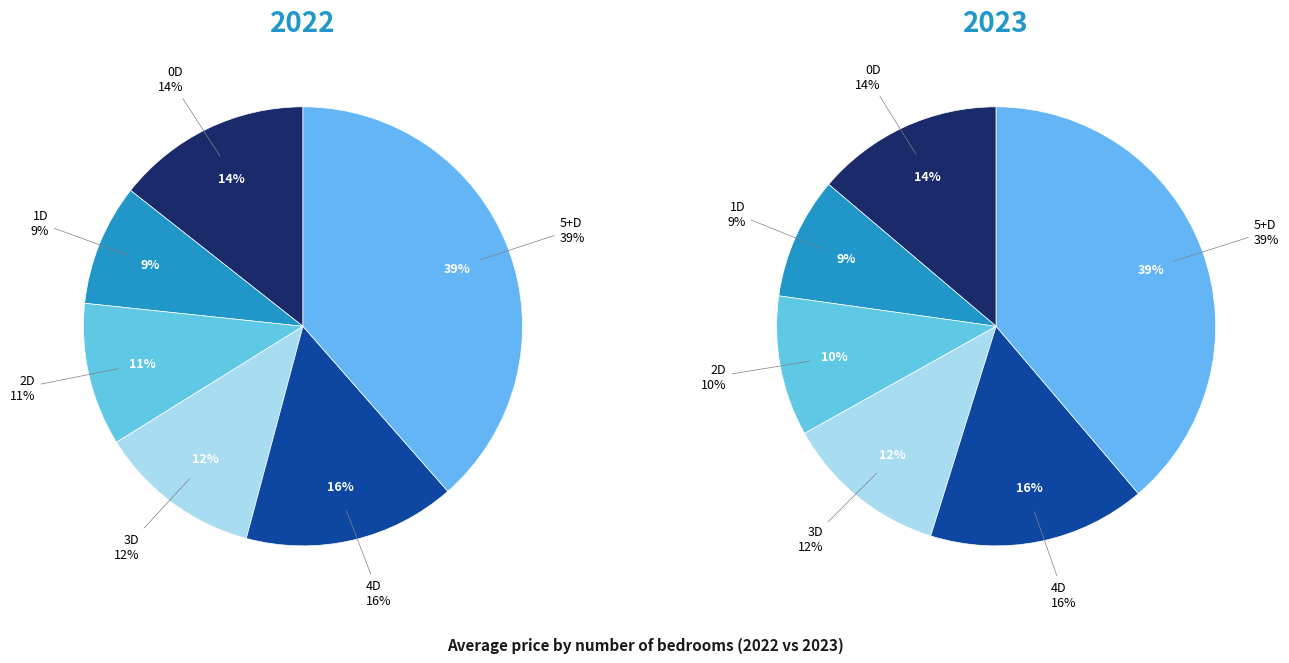

Which slice is the smallest?

1D